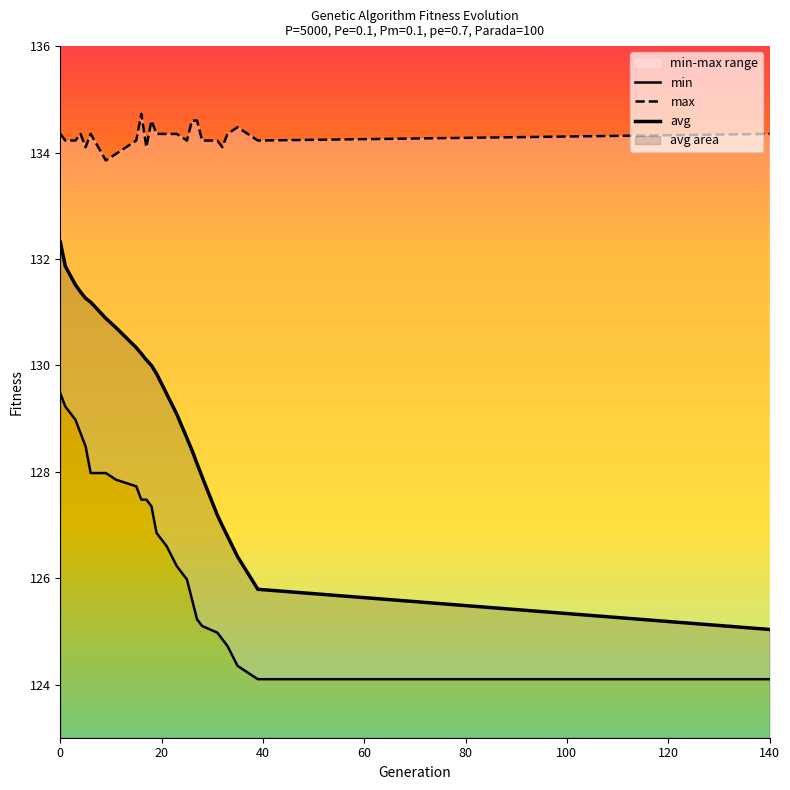

Does the chart display data point markers on the line(s)?

No